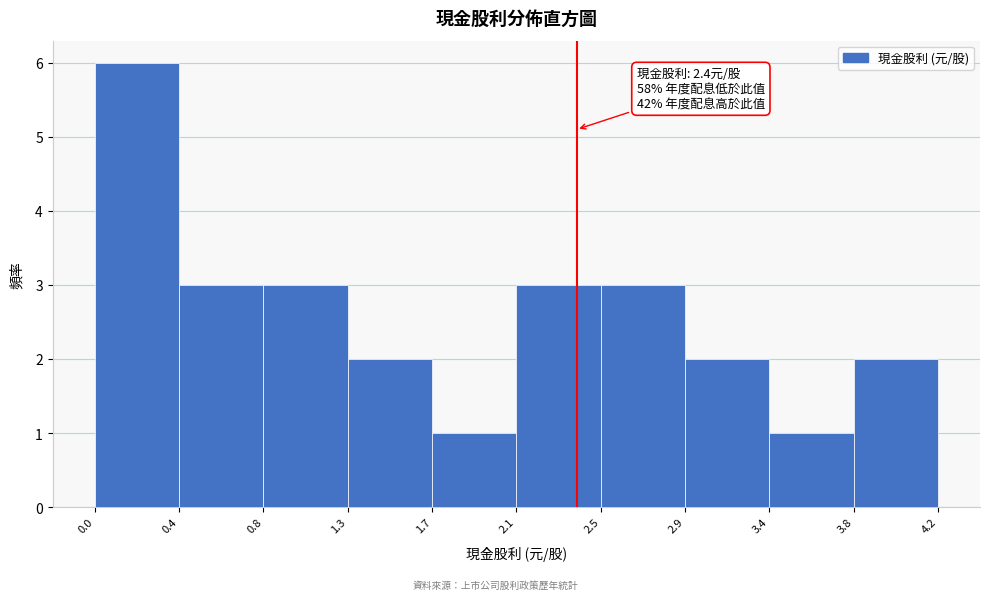

Over which range of the x-axis is the bar tallest?

0.0 to 0.4